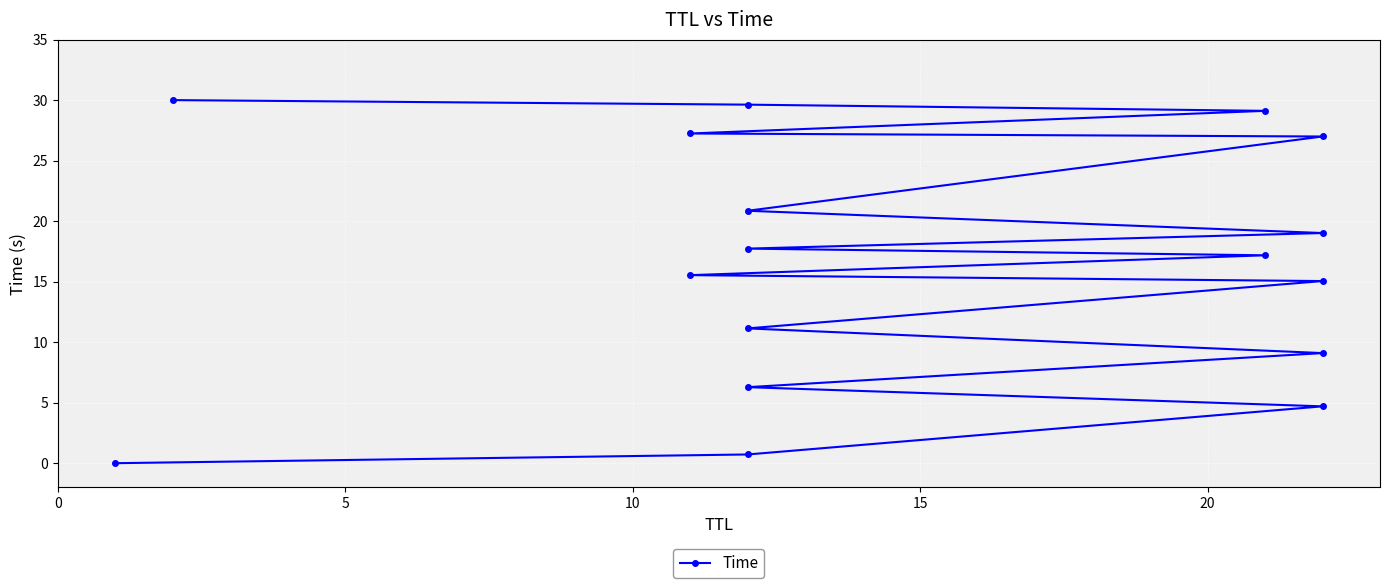

What is the difference between the second highest and minimum values?

29.6